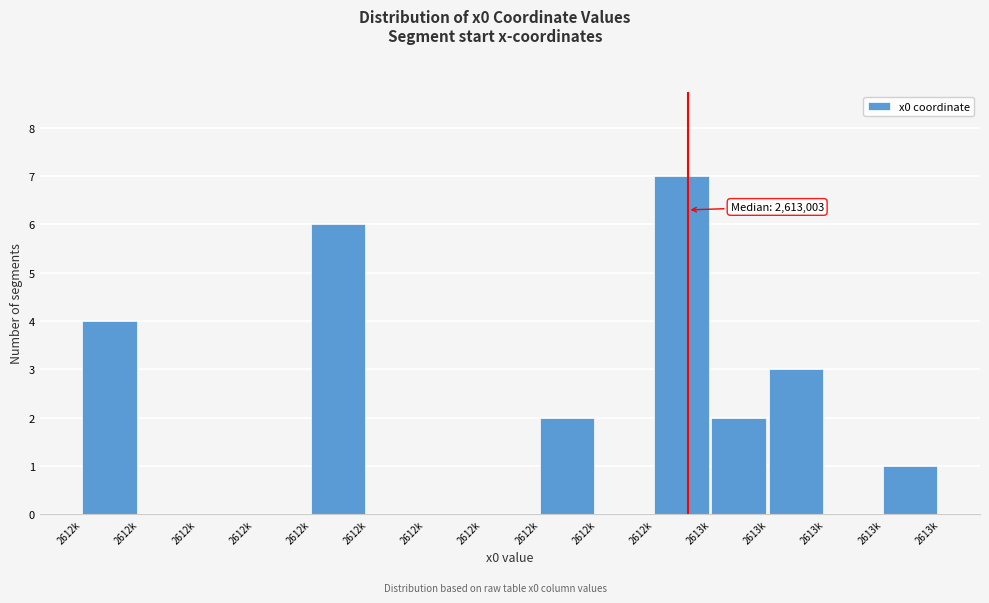

Are the bars horizontal?

No